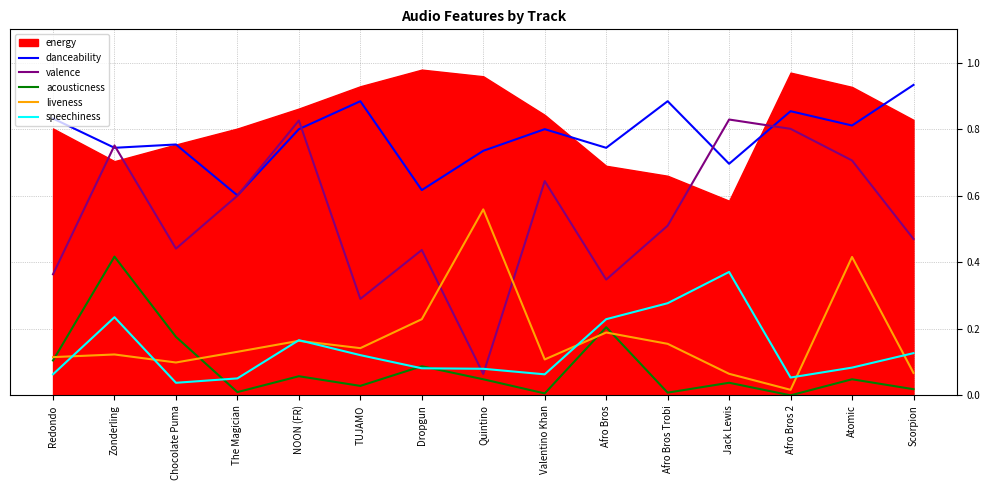

True or false: speechiness and danceability intersect in this chart.

False